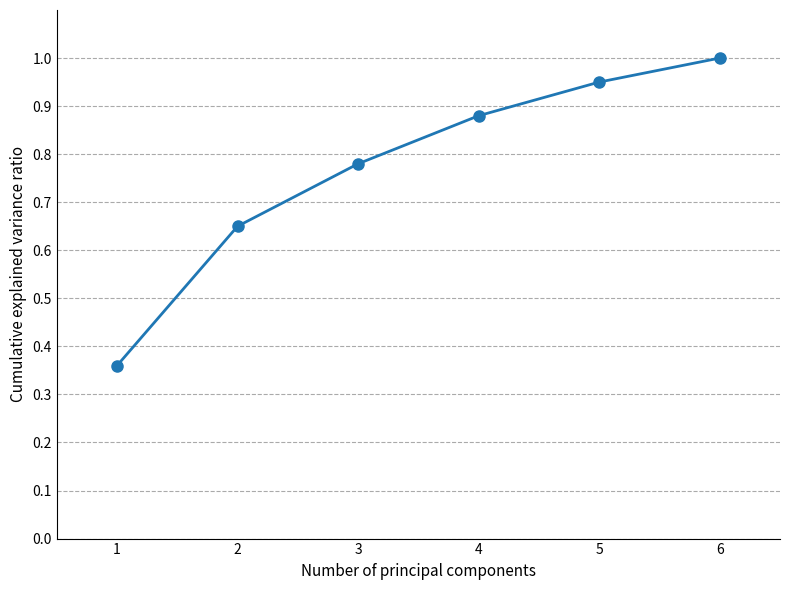

How many lines are shown in the chart?

1